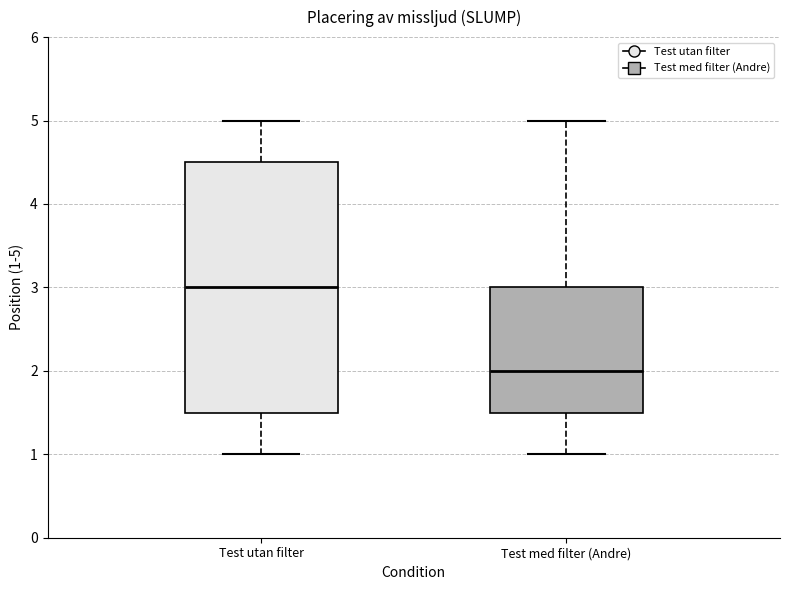

Which box's median line is the lowest?

Test med filter (Andre)